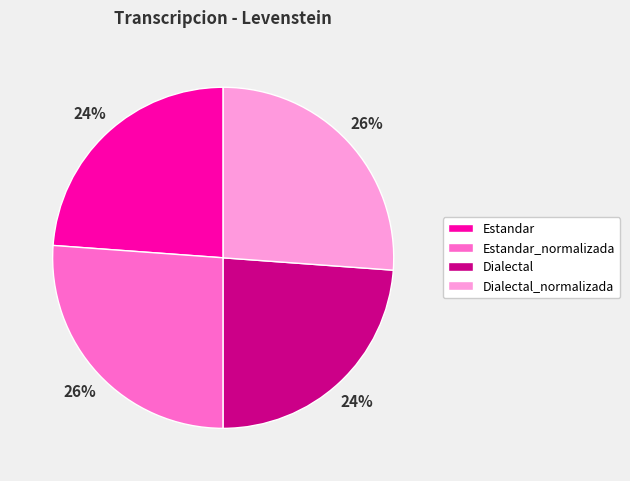

Count the number of slices in the pie.

4